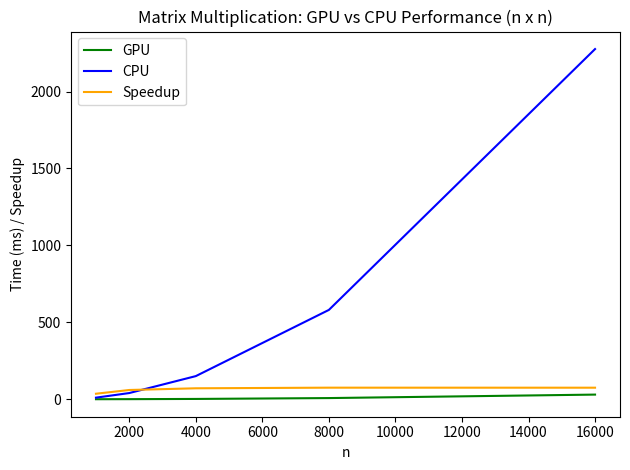

How many lines are shown in the chart?

3